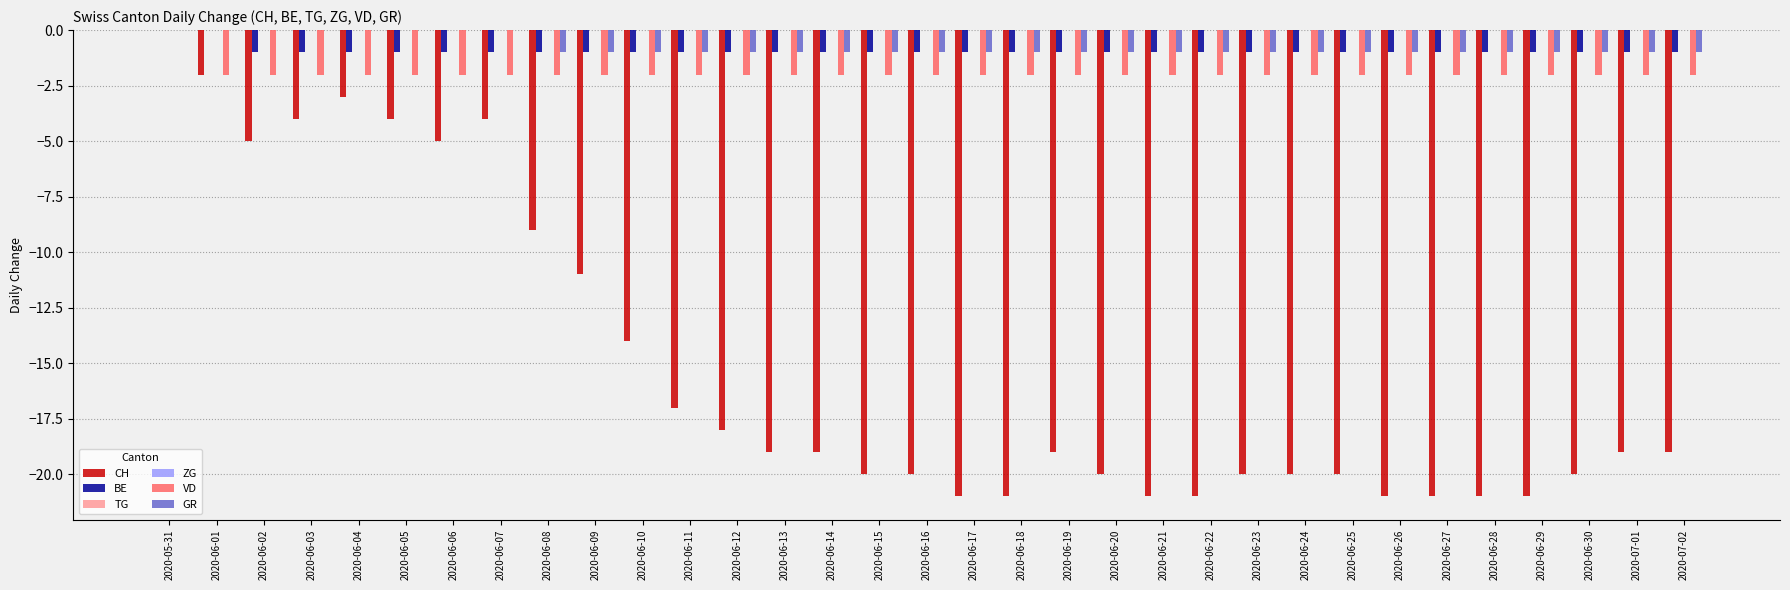

Reading left to right, list all the values displayed in this chart.

CH: 2020-05-31=0	2020-06-01=-2	2020-06-02=-5	2020-06-03=-4	2020-06-04=-3	2020-06-05=-4	2020-06-06=-5	2020-06-07=-4	2020-06-08=-9	2020-06-09=-11	2020-06-10=-14	2020-06-11=-17	2020-06-12=-18	2020-06-13=-19	2020-06-14=-19	2020-06-15=-20	2020-06-16=-20	2020-06-17=-21	2020-06-18=-21	2020-06-19=-19	2020-06-20=-20	2020-06-21=-21	2020-06-22=-21	2020-06-23=-20	2020-06-24=-20	2020-06-25=-20	2020-06-26=-21	2020-06-27=-21	2020-06-28=-21	2020-06-29=-21	2020-06-30=-20	2020-07-01=-19	2020-07-02=-19
BE: 2020-05-31=0	2020-06-01=0	2020-06-02=-1	2020-06-03=-1	2020-06-04=-1	2020-06-05=-1	2020-06-06=-1	2020-06-07=-1	2020-06-08=-1	2020-06-09=-1	2020-06-10=-1	2020-06-11=-1	2020-06-12=-1	2020-06-13=-1	2020-06-14=-1	2020-06-15=-1	2020-06-16=-1	2020-06-17=-1	2020-06-18=-1	2020-06-19=-1	2020-06-20=-1	2020-06-21=-1	2020-06-22=-1	2020-06-23=-1	2020-06-24=-1	2020-06-25=-1	2020-06-26=-1	2020-06-27=-1	2020-06-28=-1	2020-06-29=-1	2020-06-30=-1	2020-07-01=-1	2020-07-02=-1
TG: 2020-05-31=0	2020-06-01=0	2020-06-02=0	2020-06-03=0	2020-06-04=0	2020-06-05=0	2020-06-06=0	2020-06-07=0	2020-06-08=0	2020-06-09=0	2020-06-10=0	2020-06-11=0	2020-06-12=0	2020-06-13=0	2020-06-14=0	2020-06-15=0	2020-06-16=0	2020-06-17=0	2020-06-18=0	2020-06-19=0	2020-06-20=0	2020-06-21=0	2020-06-22=0	2020-06-23=0	2020-06-24=0	2020-06-25=0	2020-06-26=0	2020-06-27=0	2020-06-28=0	2020-06-29=0	2020-06-30=0	2020-07-01=0	2020-07-02=0
ZG: 2020-05-31=0	2020-06-01=0	2020-06-02=0	2020-06-03=0	2020-06-04=0	2020-06-05=0	2020-06-06=0	2020-06-07=0	2020-06-08=0	2020-06-09=0	2020-06-10=0	2020-06-11=0	2020-06-12=0	2020-06-13=0	2020-06-14=0	2020-06-15=0	2020-06-16=0	2020-06-17=0	2020-06-18=0	2020-06-19=0	2020-06-20=0	2020-06-21=0	2020-06-22=0	2020-06-23=0	2020-06-24=0	2020-06-25=0	2020-06-26=0	2020-06-27=0	2020-06-28=0	2020-06-29=0	2020-06-30=0	2020-07-01=0	2020-07-02=0
VD: 2020-05-31=0	2020-06-01=-2	2020-06-02=-2	2020-06-03=-2	2020-06-04=-2	2020-06-05=-2	2020-06-06=-2	2020-06-07=-2	2020-06-08=-2	2020-06-09=-2	2020-06-10=-2	2020-06-11=-2	2020-06-12=-2	2020-06-13=-2	2020-06-14=-2	2020-06-15=-2	2020-06-16=-2	2020-06-17=-2	2020-06-18=-2	2020-06-19=-2	2020-06-20=-2	2020-06-21=-2	2020-06-22=-2	2020-06-23=-2	2020-06-24=-2	2020-06-25=-2	2020-06-26=-2	2020-06-27=-2	2020-06-28=-2	2020-06-29=-2	2020-06-30=-2	2020-07-01=-2	2020-07-02=-2
GR: 2020-05-31=0	2020-06-01=0	2020-06-02=0	2020-06-03=0	2020-06-04=0	2020-06-05=0	2020-06-06=0	2020-06-07=0	2020-06-08=-1	2020-06-09=-1	2020-06-10=-1	2020-06-11=-1	2020-06-12=-1	2020-06-13=-1	2020-06-14=-1	2020-06-15=-1	2020-06-16=-1	2020-06-17=-1	2020-06-18=-1	2020-06-19=-1	2020-06-20=-1	2020-06-21=-1	2020-06-22=-1	2020-06-23=-1	2020-06-24=-1	2020-06-25=-1	2020-06-26=-1	2020-06-27=-1	2020-06-28=-1	2020-06-29=-1	2020-06-30=-1	2020-07-01=-1	2020-07-02=-1